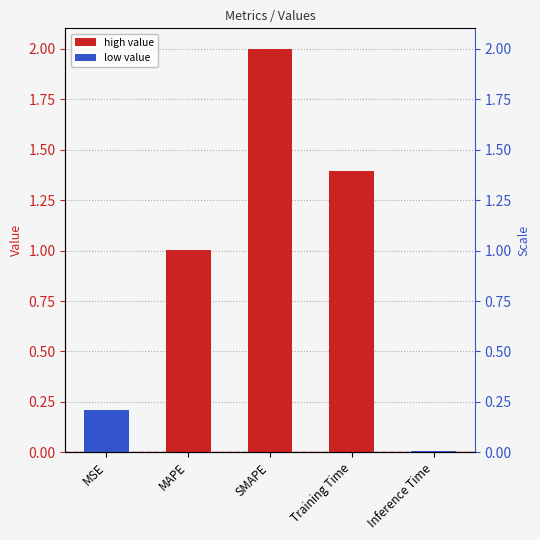

At which label is the value closest to 1?

MAPE